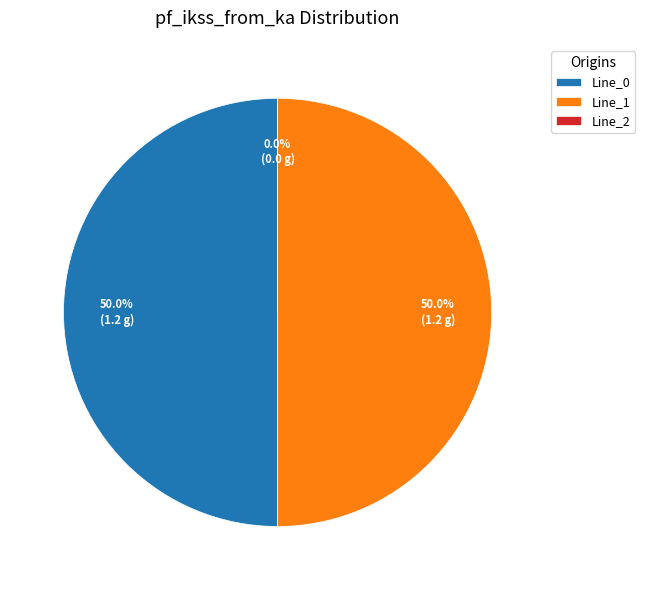

Which slice is the smallest?

Line_2